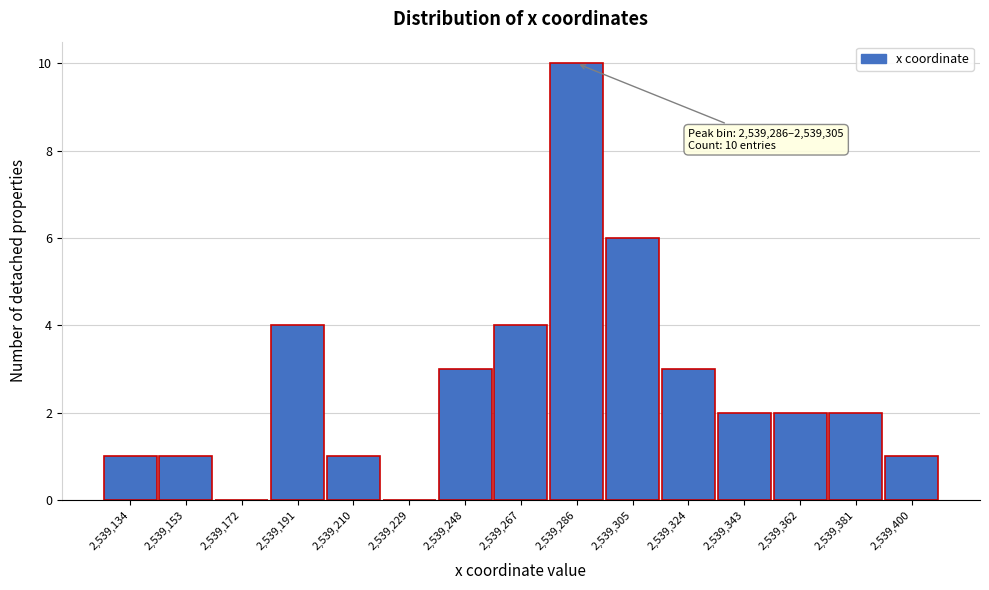

Reading right to left, extract all data points from this chart.

2,539,400=1	2,539,381=2	2,539,362=2	2,539,343=2	2,539,324=3	2,539,305=6	2,539,286=10	2,539,267=4	2,539,248=3	2,539,229=0	2,539,210=1	2,539,191=4	2,539,172=0	2,539,153=1	2,539,134=1